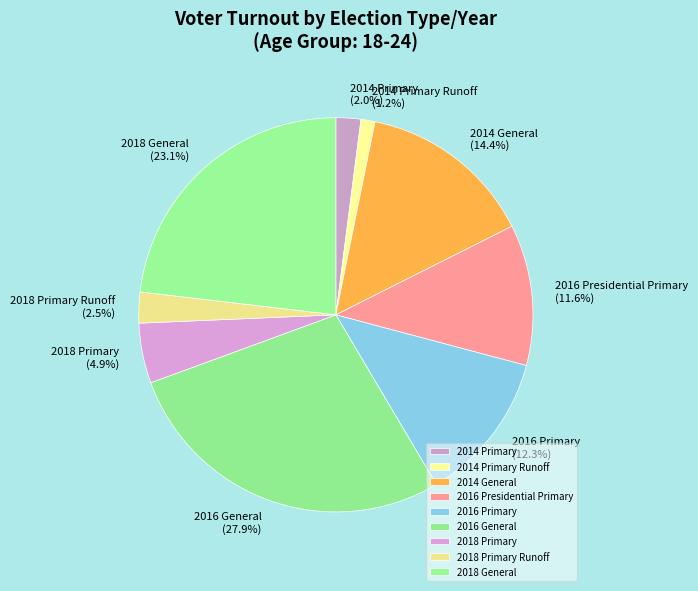

Which slice is the smallest?

2014 Primary Runoff